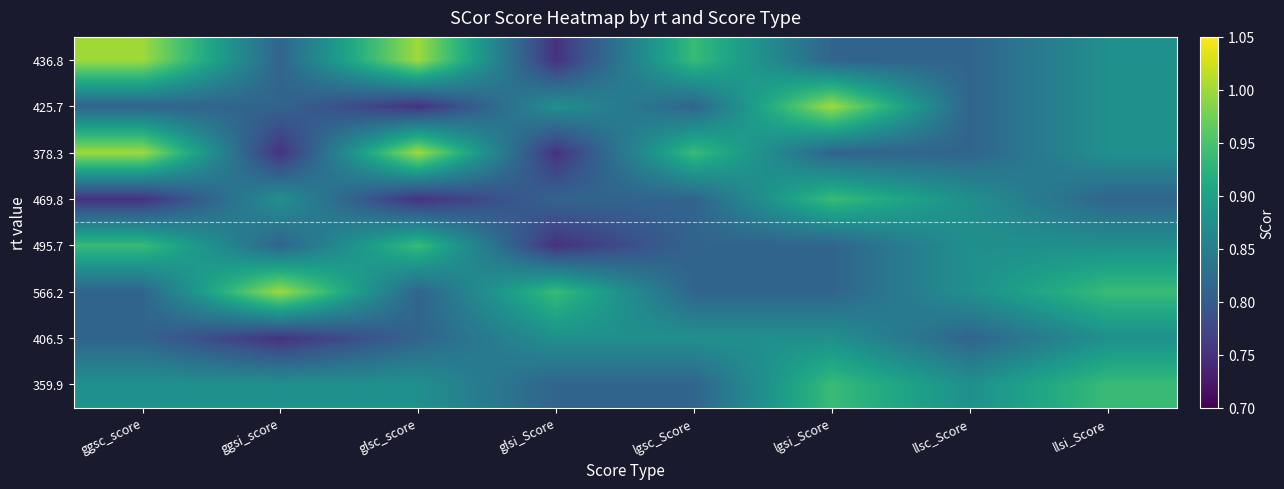

Reading right to left, what are all the values shown in this chart?

436.8: llsi_Score=0.9	llsc_Score=0.8	lgsi_Score=0.8	lgsc_Score=0.9	glsi_Score=0.8	glsc_score=1.0	ggsi_score=0.8	ggsc_score=1.0
425.7: llsi_Score=0.9	llsc_Score=0.8	lgsi_Score=1.0	lgsc_Score=0.8	glsi_Score=0.9	glsc_score=0.8	ggsi_score=0.8	ggsc_score=0.8
378.3: llsi_Score=0.9	llsc_Score=0.8	lgsi_Score=0.8	lgsc_Score=0.9	glsi_Score=0.8	glsc_score=1.0	ggsi_score=0.8	ggsc_score=1.0
469.8: llsi_Score=0.8	llsc_Score=0.9	lgsi_Score=0.9	lgsc_Score=0.8	glsi_Score=0.8	glsc_score=0.8	ggsi_score=0.9	ggsc_score=0.8
495.7: llsi_Score=0.9	llsc_Score=0.9	lgsi_Score=0.8	lgsc_Score=0.8	glsi_Score=0.8	glsc_score=0.9	ggsi_score=0.8	ggsc_score=0.9
566.2: llsi_Score=0.9	llsc_Score=0.9	lgsi_Score=0.8	lgsc_Score=0.8	glsi_Score=0.9	glsc_score=0.8	ggsi_score=1.0	ggsc_score=0.8
406.5: llsi_Score=0.9	llsc_Score=0.8	lgsi_Score=0.9	lgsc_Score=0.9	glsi_Score=0.9	glsc_score=0.8	ggsi_score=0.8	ggsc_score=0.8
359.9: llsi_Score=0.9	llsc_Score=0.9	lgsi_Score=0.9	lgsc_Score=0.8	glsi_Score=0.8	glsc_score=0.9	ggsi_score=0.9	ggsc_score=0.9